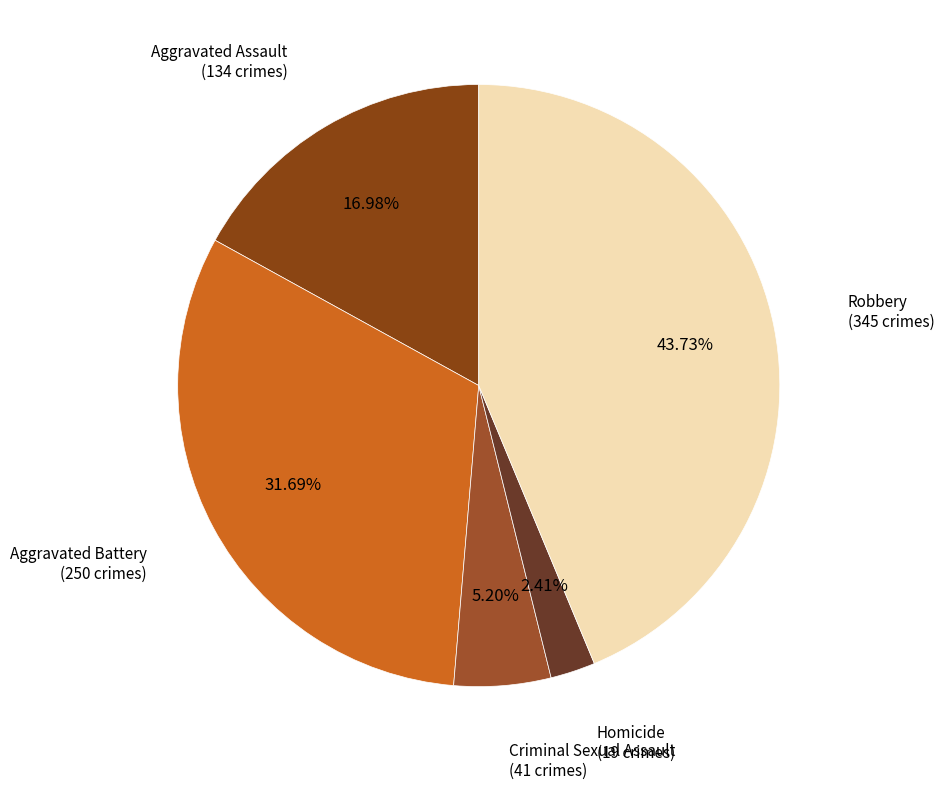

To the nearest percent, what percentage of the pie is Aggravated Battery?

32%